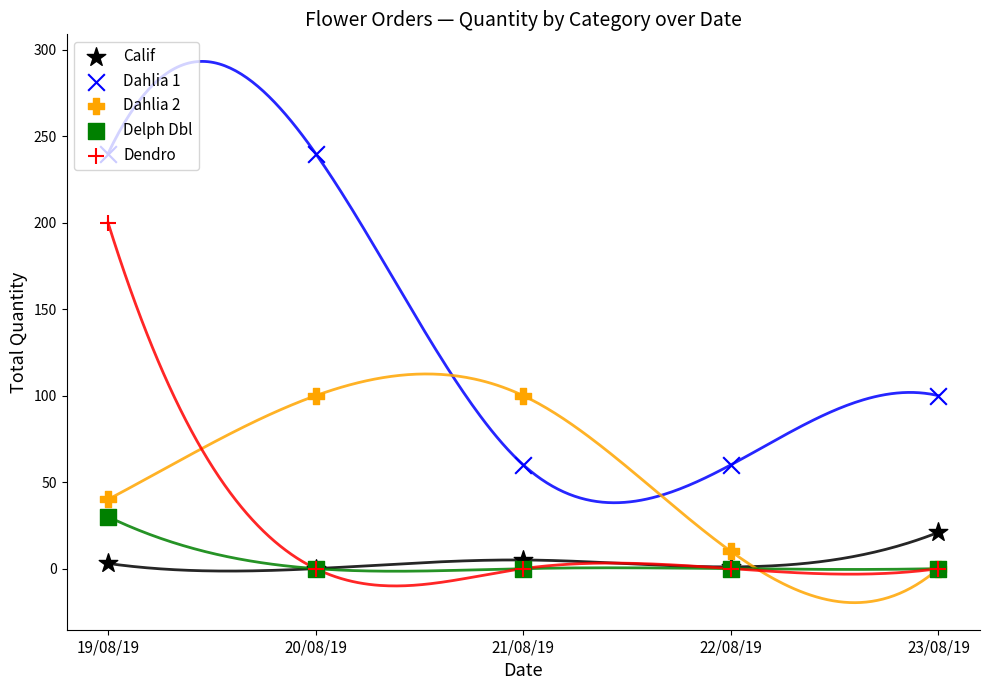

Is the value of Dahlia 1 at 22/08/19 greater than the value of Dendro at 22/08/19?

Yes